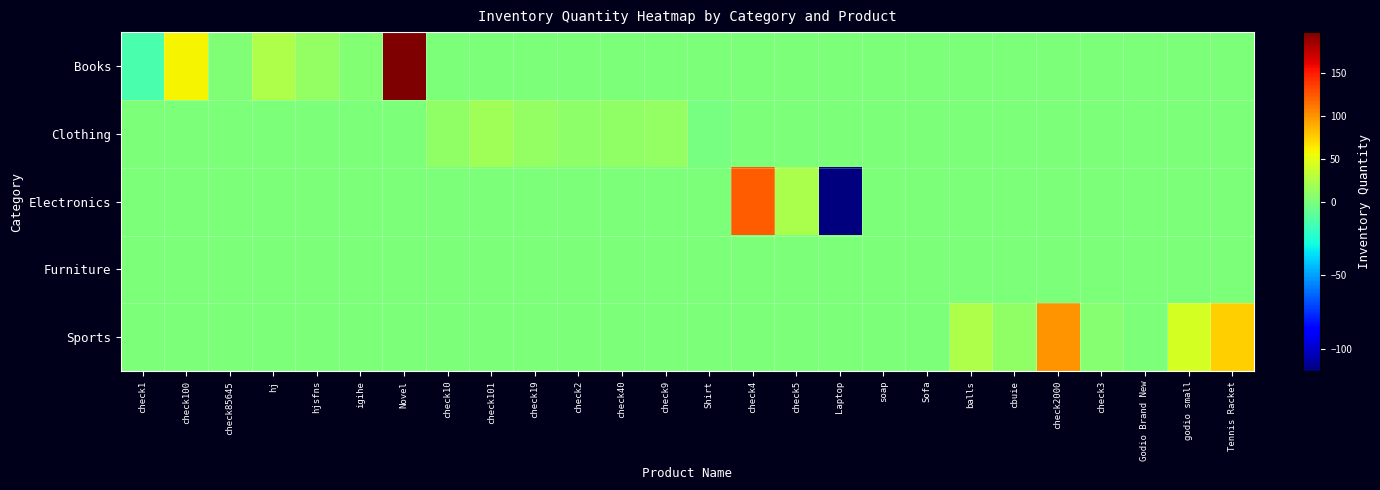

Reading left to right, extract all data points from this chart.

Books: check1=-14	check100=59	check85645=2	hj=24	hjsfns=12	igihe=4	Novel=198	check10=0	check101=0	check19=0	check2=0	check40=0	check9=0	Shirt=0	check4=0	check5=0	Laptop=0	soap=0	Sofa=0	balls=0	cbuie=0	check2000=0	check3=0	Godio Brand New=0	godio small=0	Tennis Racket=0
Clothing: check1=0	check100=0	check85645=0	hj=0	hjsfns=0	igihe=0	Novel=0	check10=10	check101=18	check19=12	check2=8	check40=10	check9=12	Shirt=-1	check4=0	check5=0	Laptop=0	soap=0	Sofa=0	balls=0	cbuie=0	check2000=0	check3=0	Godio Brand New=0	godio small=0	Tennis Racket=0
Electronics: check1=0	check100=0	check85645=0	hj=0	hjsfns=0	igihe=0	Novel=0	check10=0	check101=0	check19=0	check2=0	check40=0	check9=0	Shirt=0	check4=123	check5=23	Laptop=-115	soap=0	Sofa=0	balls=0	cbuie=0	check2000=0	check3=0	Godio Brand New=0	godio small=0	Tennis Racket=0
Furniture: check1=0	check100=0	check85645=0	hj=0	hjsfns=0	igihe=0	Novel=0	check10=0	check101=0	check19=0	check2=0	check40=0	check9=0	Shirt=0	check4=0	check5=0	Laptop=0	soap=0	Sofa=0	balls=0	cbuie=0	check2000=0	check3=0	Godio Brand New=0	godio small=0	Tennis Racket=0
Sports: check1=0	check100=0	check85645=0	hj=0	hjsfns=0	igihe=0	Novel=0	check10=0	check101=0	check19=0	check2=0	check40=0	check9=0	Shirt=0	check4=0	check5=0	Laptop=0	soap=0	Sofa=0	balls=24	cbuie=10	check2000=100	check3=5	Godio Brand New=0	godio small=42	Tennis Racket=75